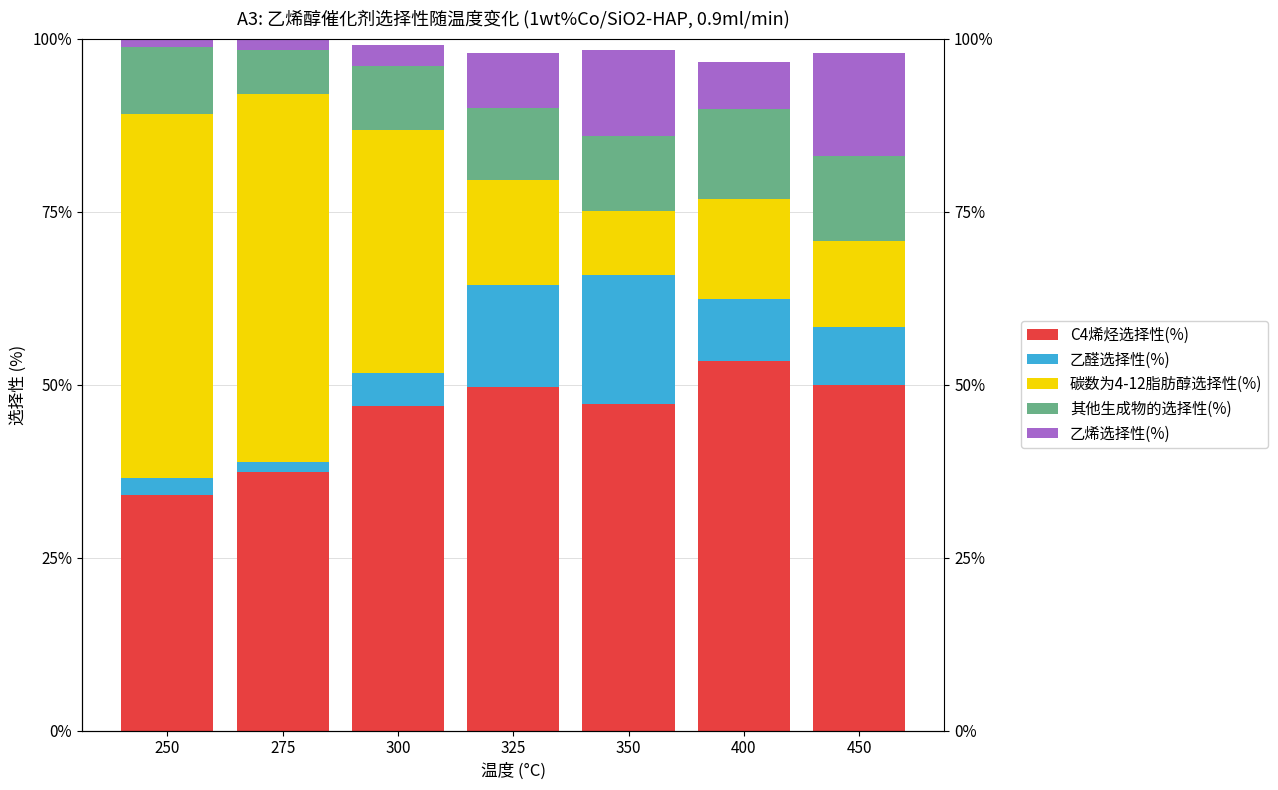

List the series in order of their peak value, highest first.

C4烯烃选择性(%), 碳数为4-12脂肪醇选择性(%), 乙醛选择性(%), 乙烯选择性(%), 其他生成物的选择性(%)